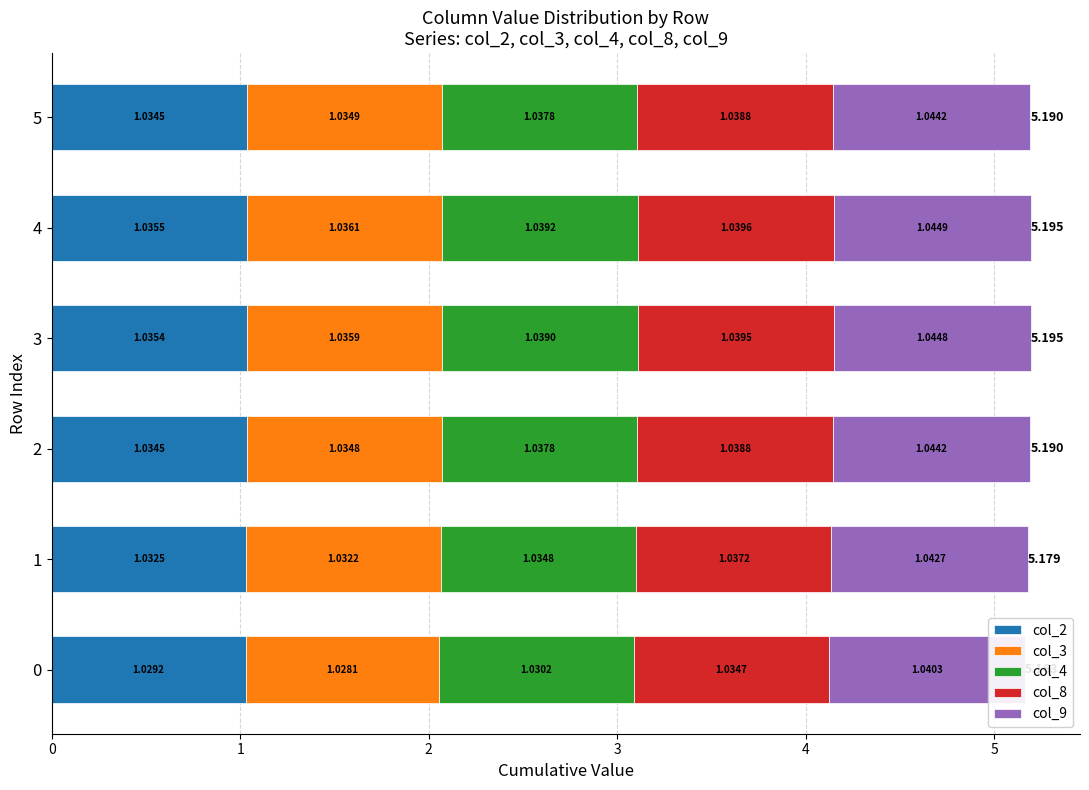

What is the sum of the col_9 values at 2 and 5?

2.1